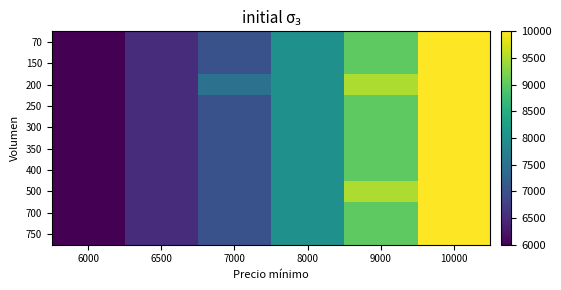

Reading left to right, what are all the values shown in this chart?

70: 6000=6000	6500=6500	7000=7000	8000=8000	9000=9000	10000=10000
150: 6000=6000	6500=6500	7000=7000	8000=8000	9000=9000	10000=10000
200: 6000=6000	6500=6500	7000=7500	8000=8000	9000=9500	10000=10000
250: 6000=6000	6500=6500	7000=7000	8000=8000	9000=9000	10000=10000
300: 6000=6000	6500=6500	7000=7000	8000=8000	9000=9000	10000=10000
350: 6000=6000	6500=6500	7000=7000	8000=8000	9000=9000	10000=10000
400: 6000=6000	6500=6500	7000=7000	8000=8000	9000=9000	10000=10000
500: 6000=6000	6500=6500	7000=7000	8000=8000	9000=9500	10000=10000
700: 6000=6000	6500=6500	7000=7000	8000=8000	9000=9000	10000=10000
750: 6000=6000	6500=6500	7000=7000	8000=8000	9000=9000	10000=10000